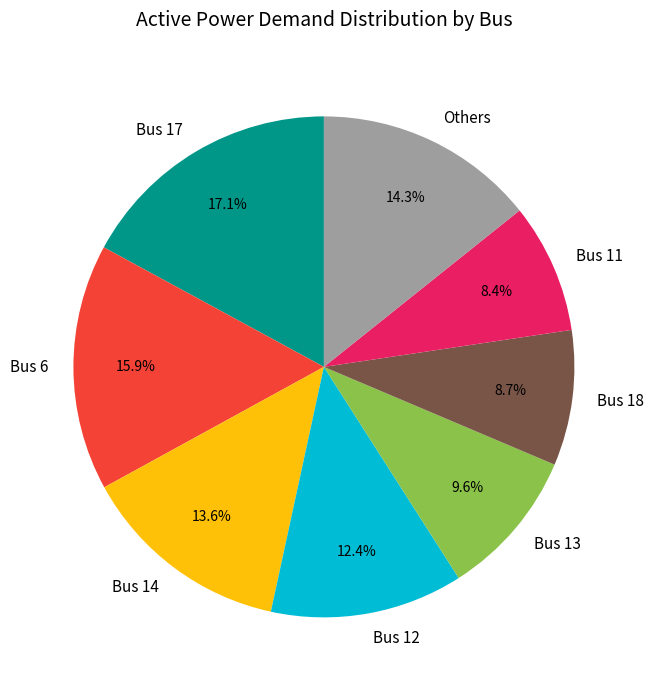

Count the number of slices in the pie.

8